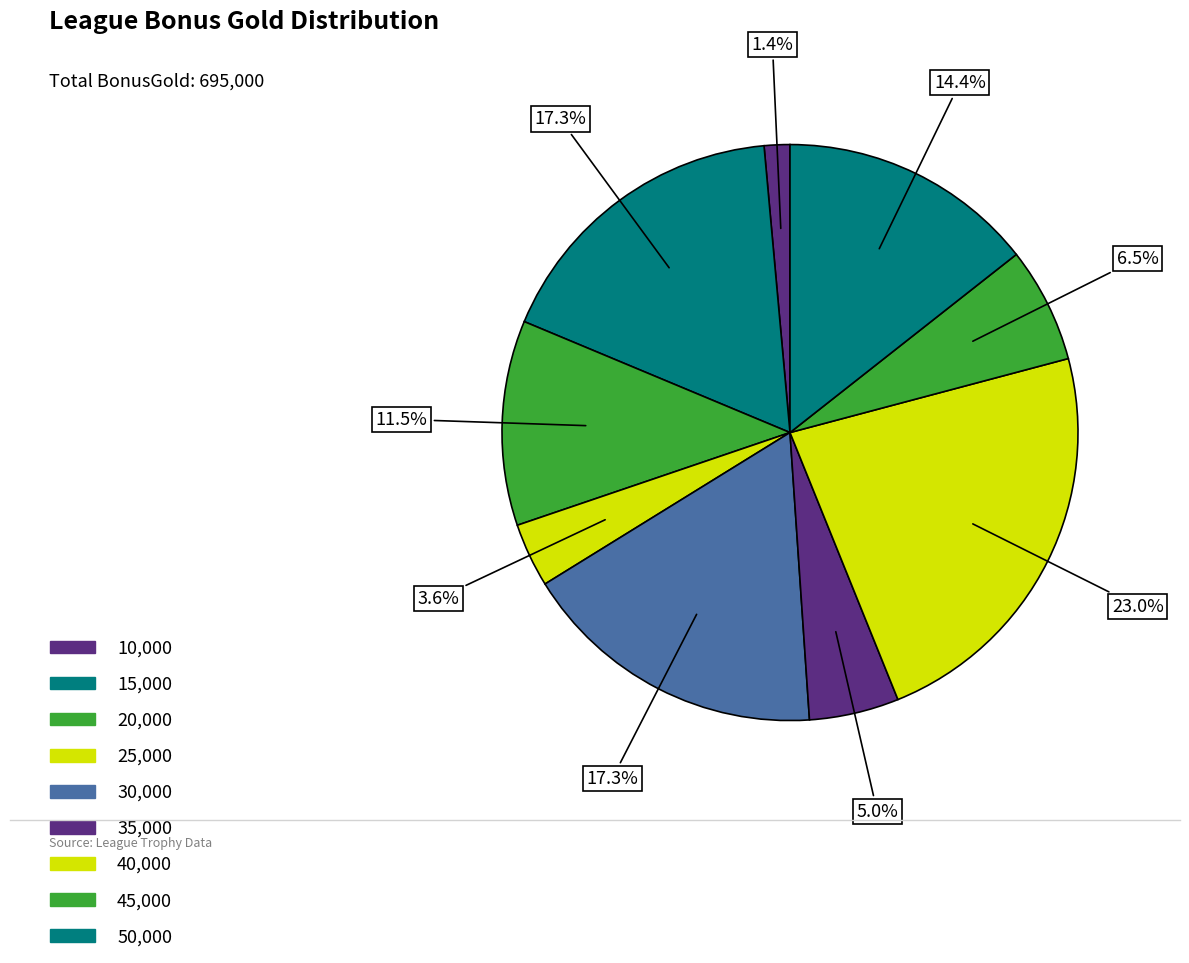

How many segments does this pie chart have?

9